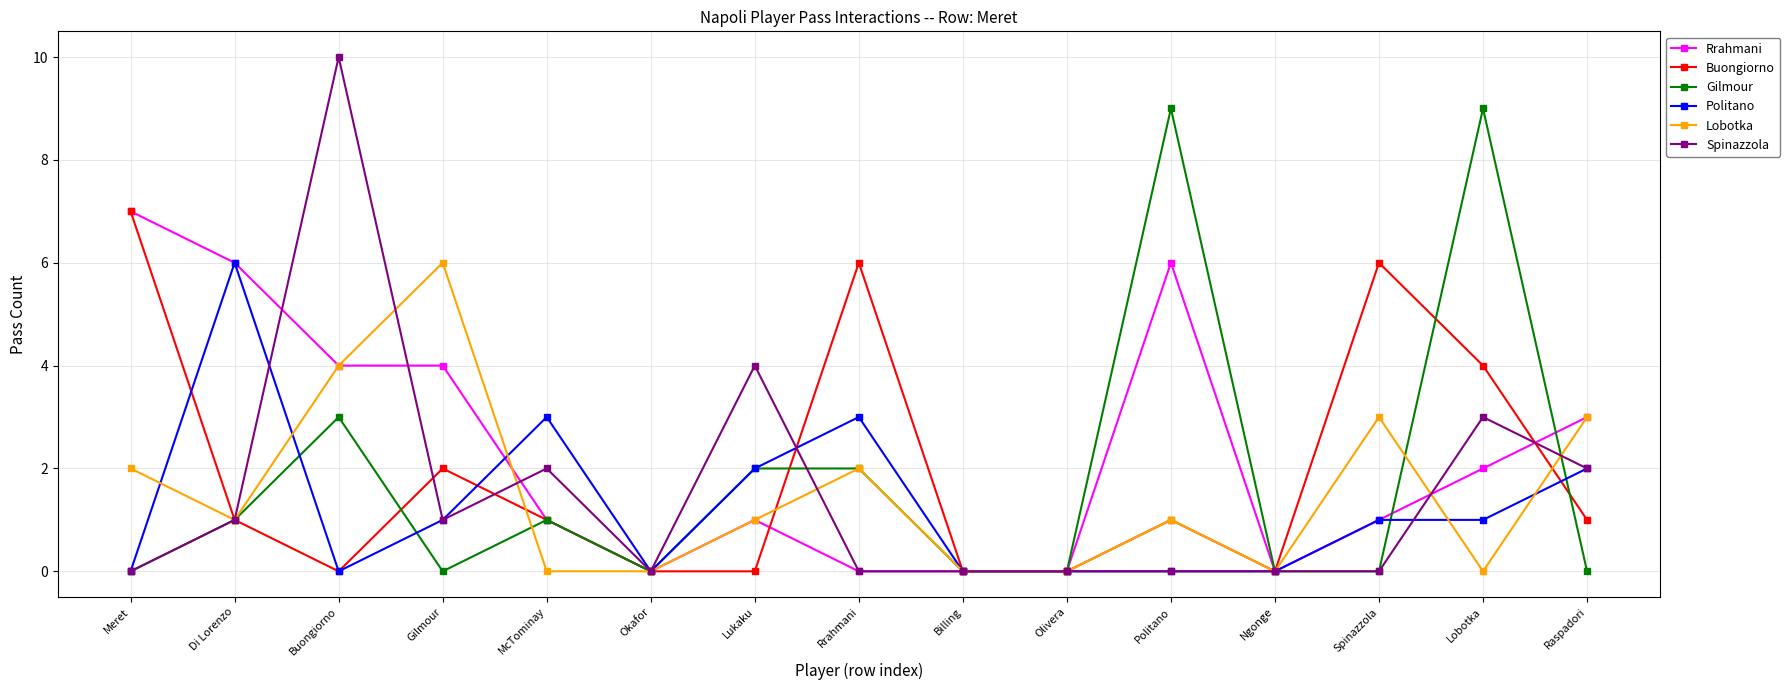

How many distinct data groups are displayed?

6